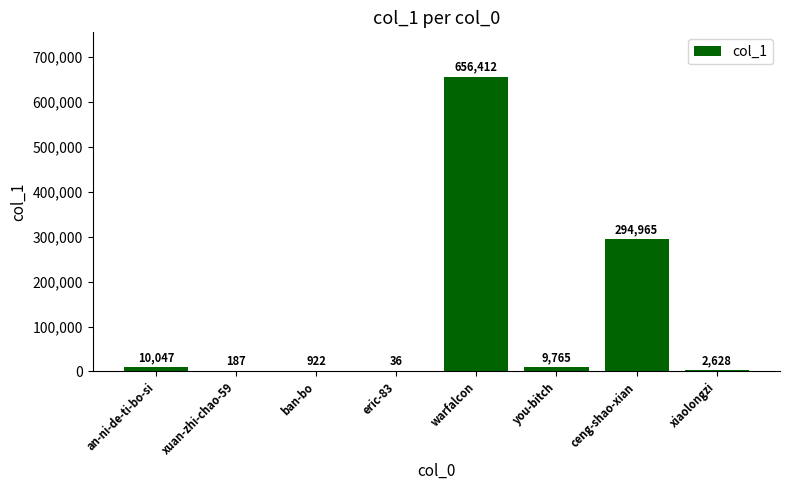

Which has a higher value, you-bitch or xuan-zhi-chao-59?

you-bitch